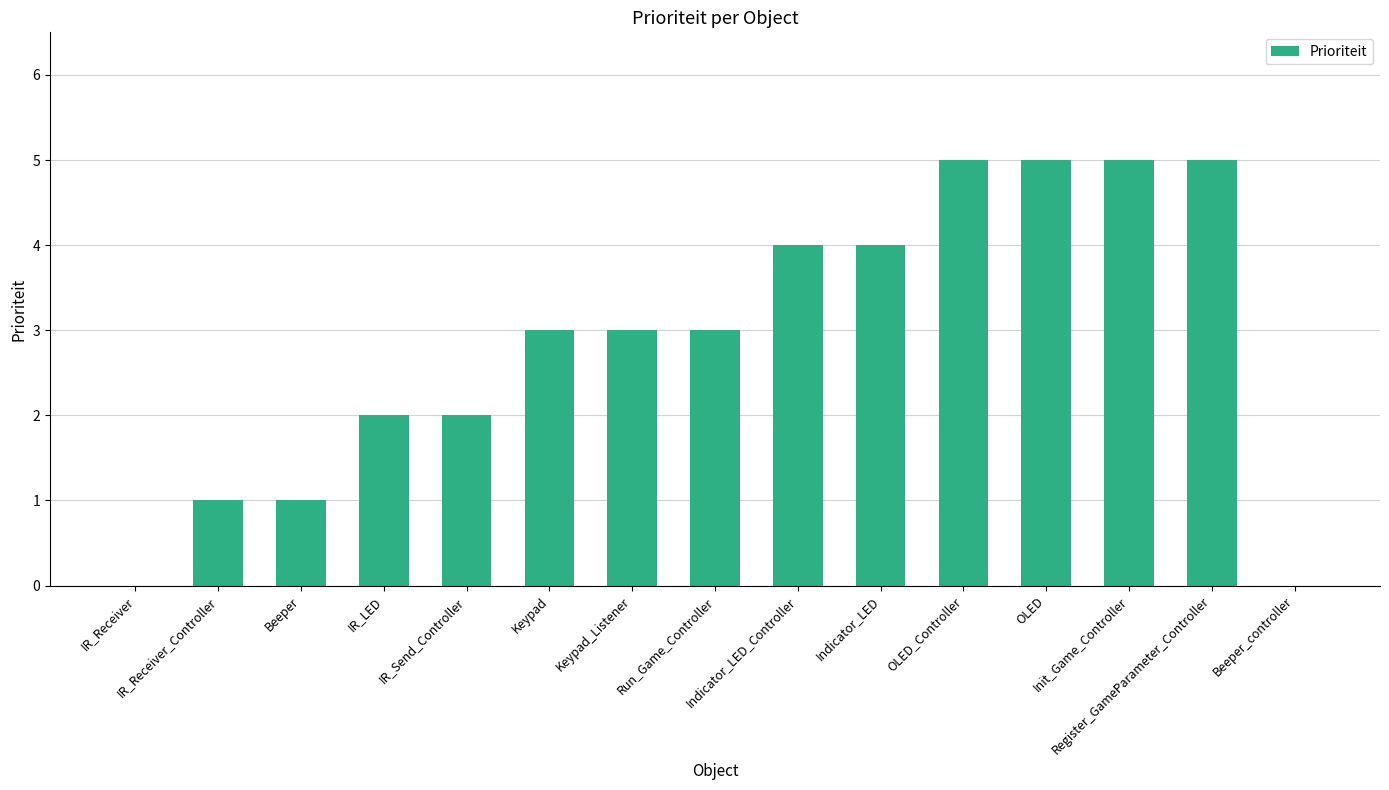

What is the change in value from Beeper to OLED?

+4